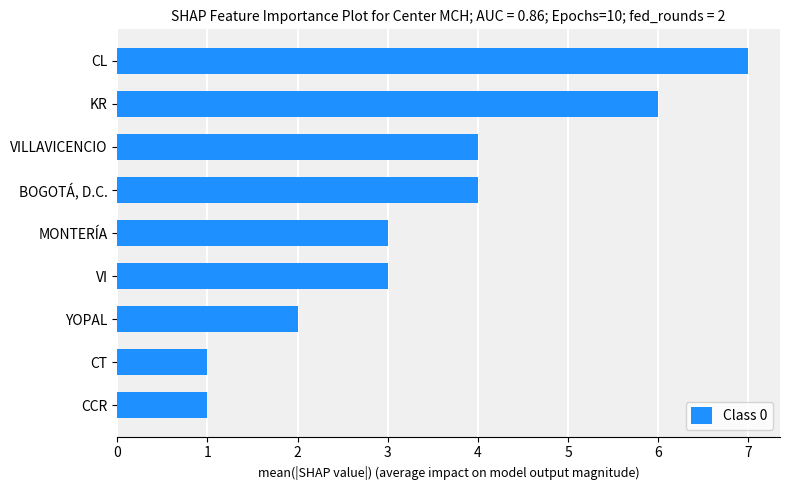

How many distinct data groups are displayed?

1